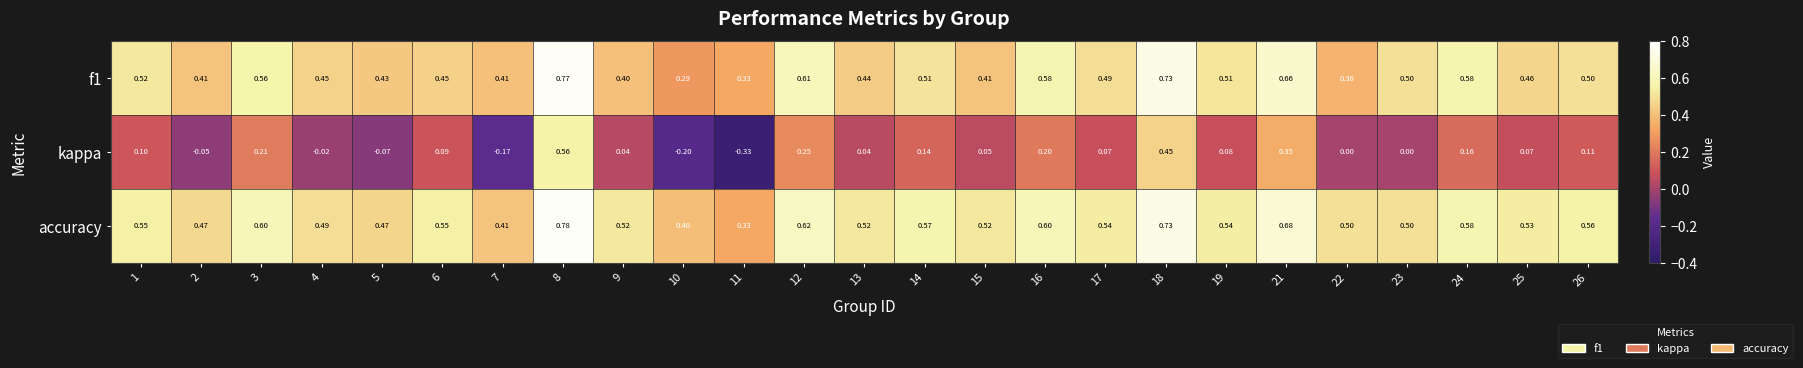

Which series has the widest spread of values?

kappa